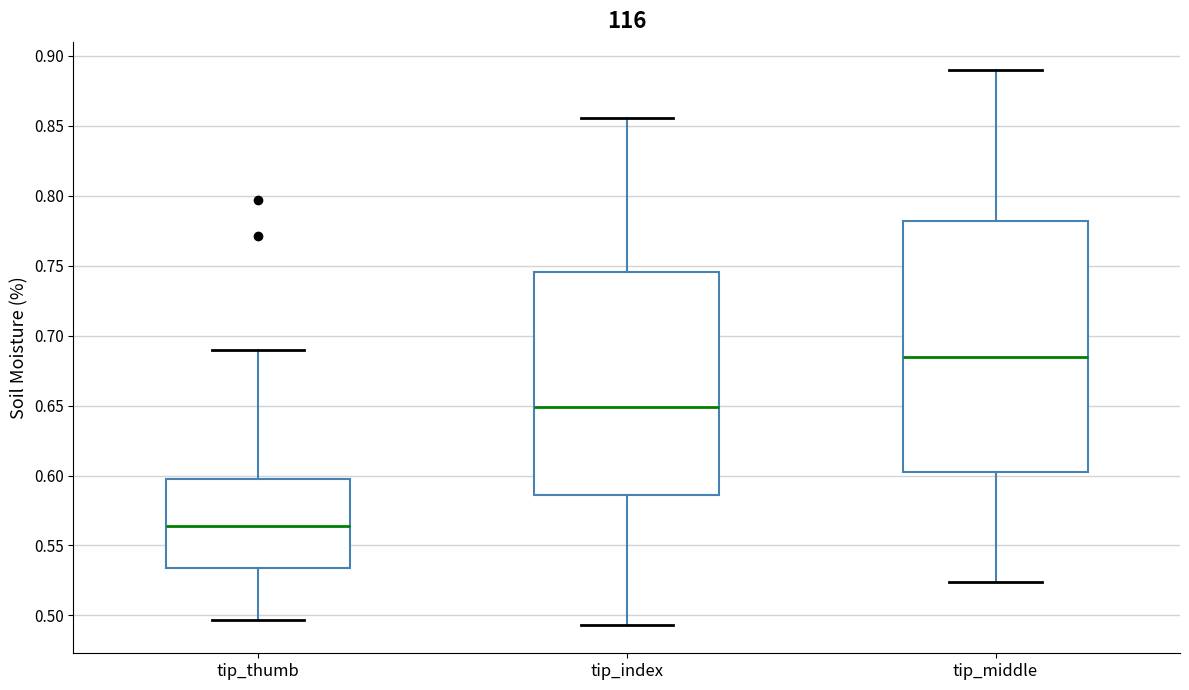

Reading left to right, read every box against the y-axis: the position of its median line, the range the box covers, and the ends of its whiskers. The values are not printed on the chart, so give them approximately, as read against the axis.

tip_thumb: median 0.565, box 0.535 to 0.600, whiskers 0.495 to 0.690
tip_index: median 0.650, box 0.585 to 0.745, whiskers 0.495 to 0.855
tip_middle: median 0.685, box 0.600 to 0.780, whiskers 0.525 to 0.890